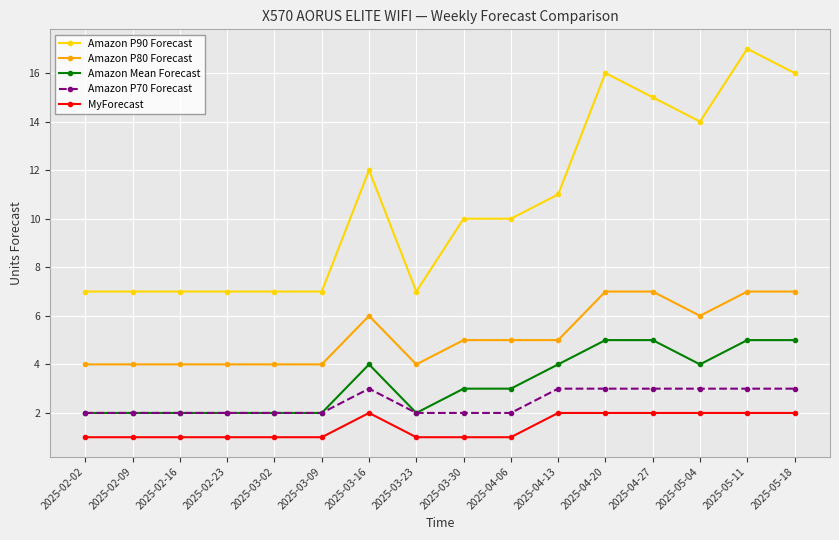

What are all the series names shown in the legend?

Amazon P90 Forecast, Amazon P80 Forecast, Amazon Mean Forecast, Amazon P70 Forecast, MyForecast